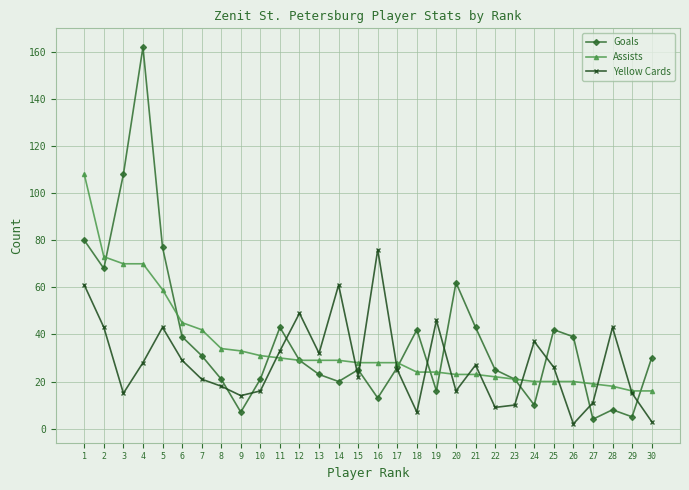

Reading left to right, list all the values displayed in this chart.

Goals: 80	68	108	162	77	39	31	21	7	21	43	29	23	20	25	13	26	42	16	62	43	25	21	10	42	39	4	8	5	30
Assists: 108	73	70	70	59	45	42	34	33	31	30	29	29	29	28	28	28	24	24	23	23	22	21	20	20	20	19	18	16	16
Yellow Cards: 61	43	15	28	43	29	21	18	14	16	33	49	32	61	22	76	25	7	46	16	27	9	10	37	26	2	11	43	15	3